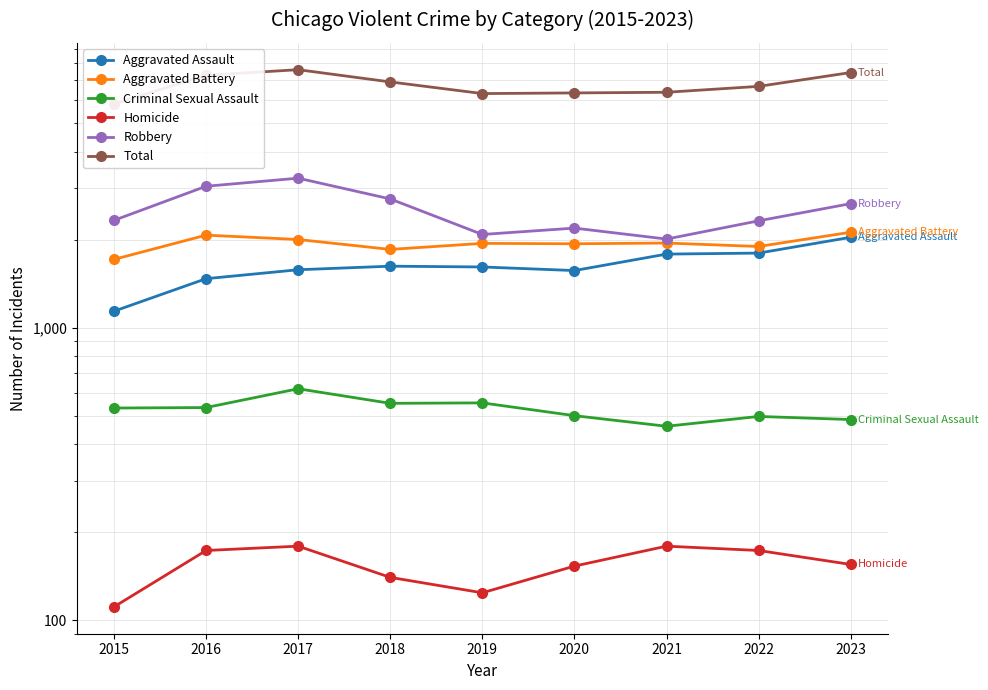

How many data points in Homicide are less than 155?

4